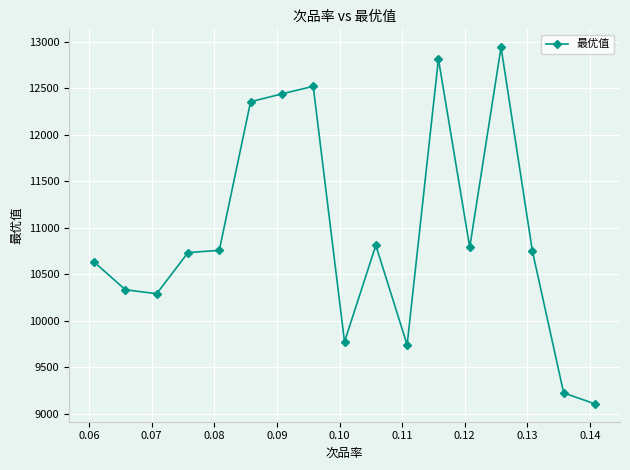

What is the smallest value displayed?

9104.3